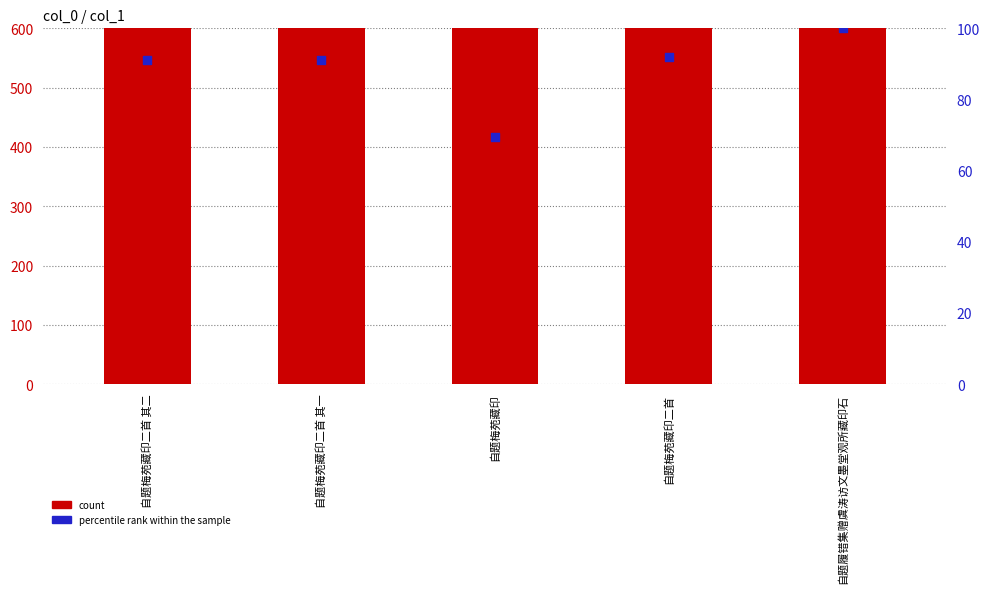

What are all the series names shown in the legend?

count, percentile rank within the sample